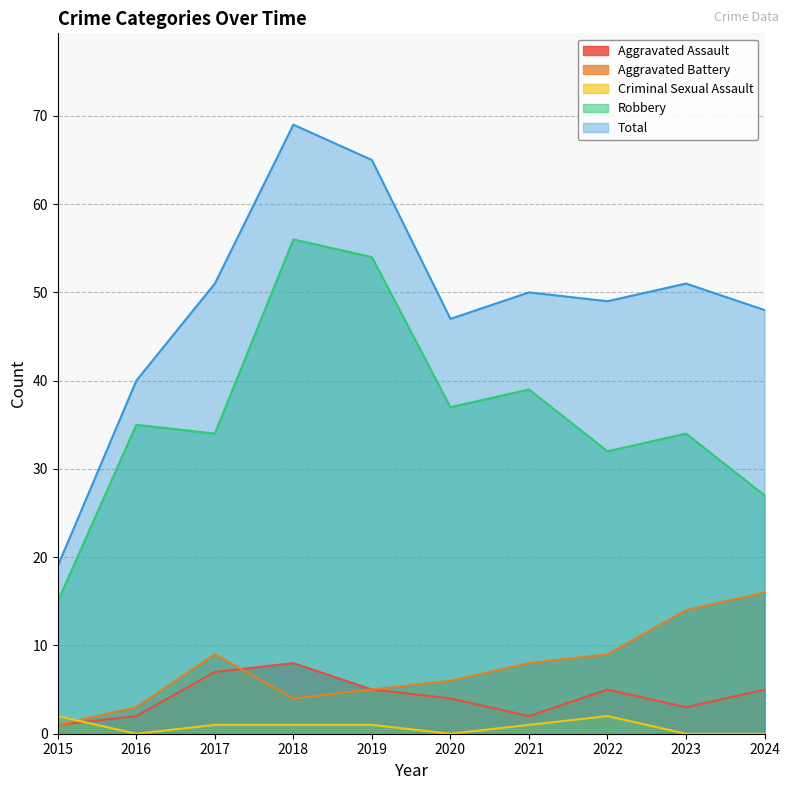

Which series changed the most between 2021 and 2023?

Aggravated Battery